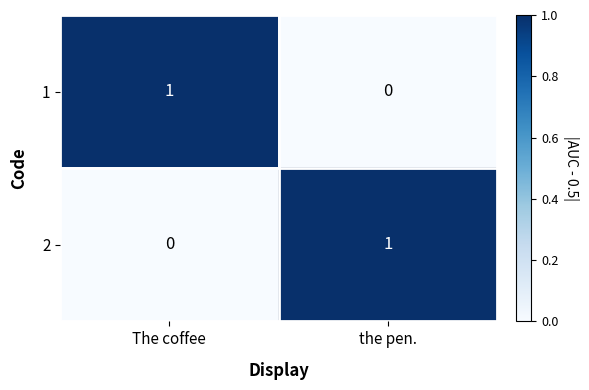

What is the difference between the highest and lowest values at the pen.?

1